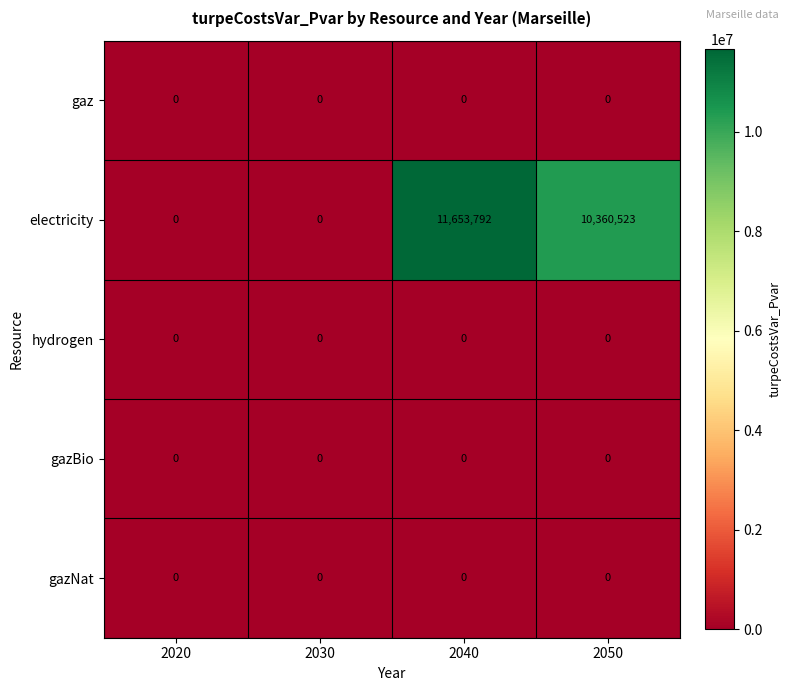

How many electricity values are between 0 and 11653792?

4